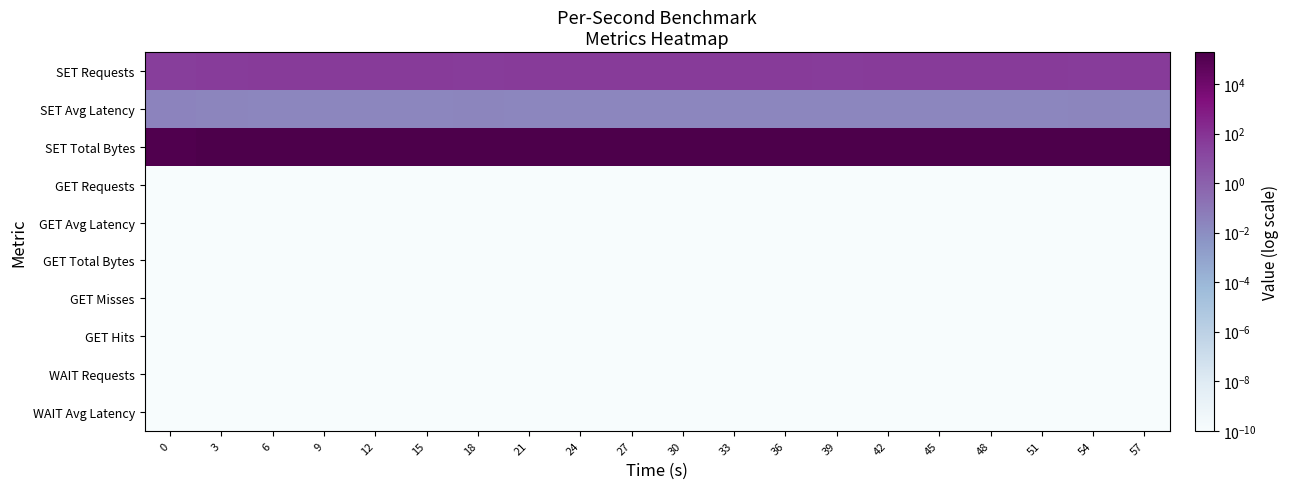

At how many categories does at least one series exceed 66909?

20